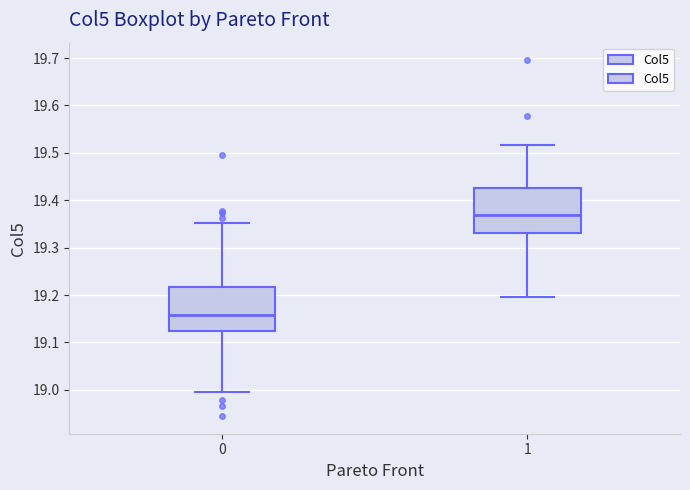

Where does the lower whisker of the box at x = 0 end on the y-axis? The values are not printed on the chart, so give them approximately, as read against the axis.

19.00